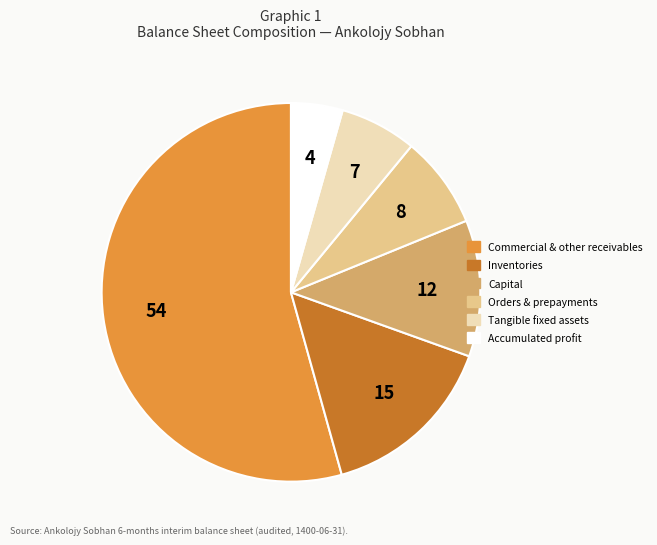

Count the number of slices in the pie.

6